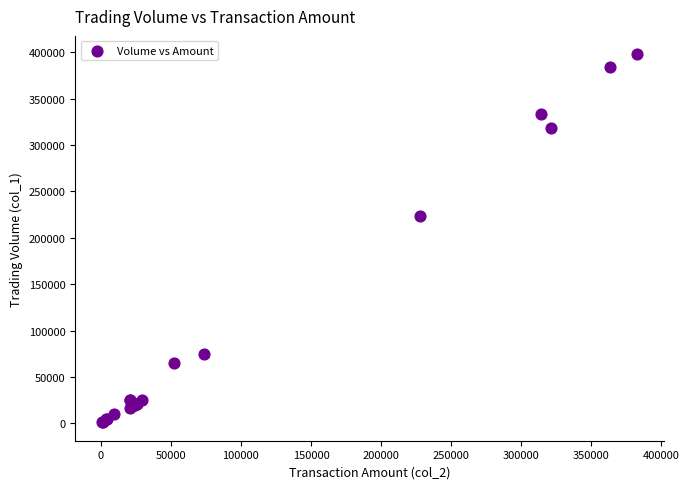

What Y value in the scatter plot is closest to 199500?

224000